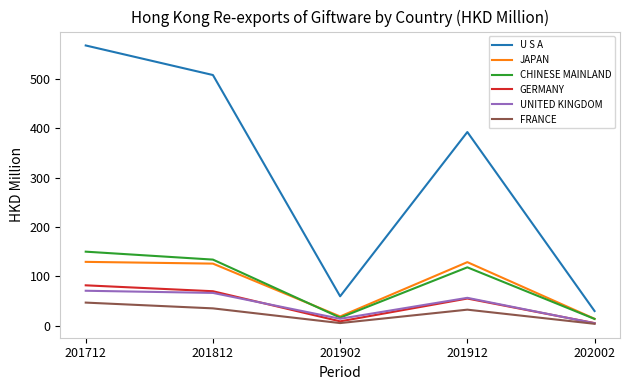

The value of U S A at 201912 is 392.5. True or false?

True